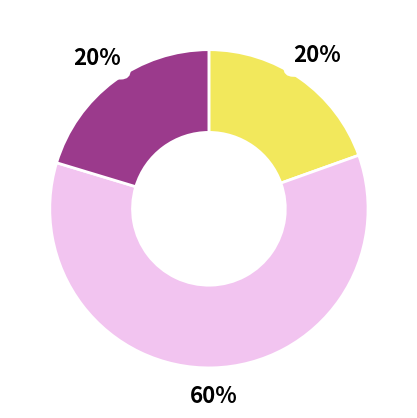

To the nearest percent, what is the average slice percentage?

33%